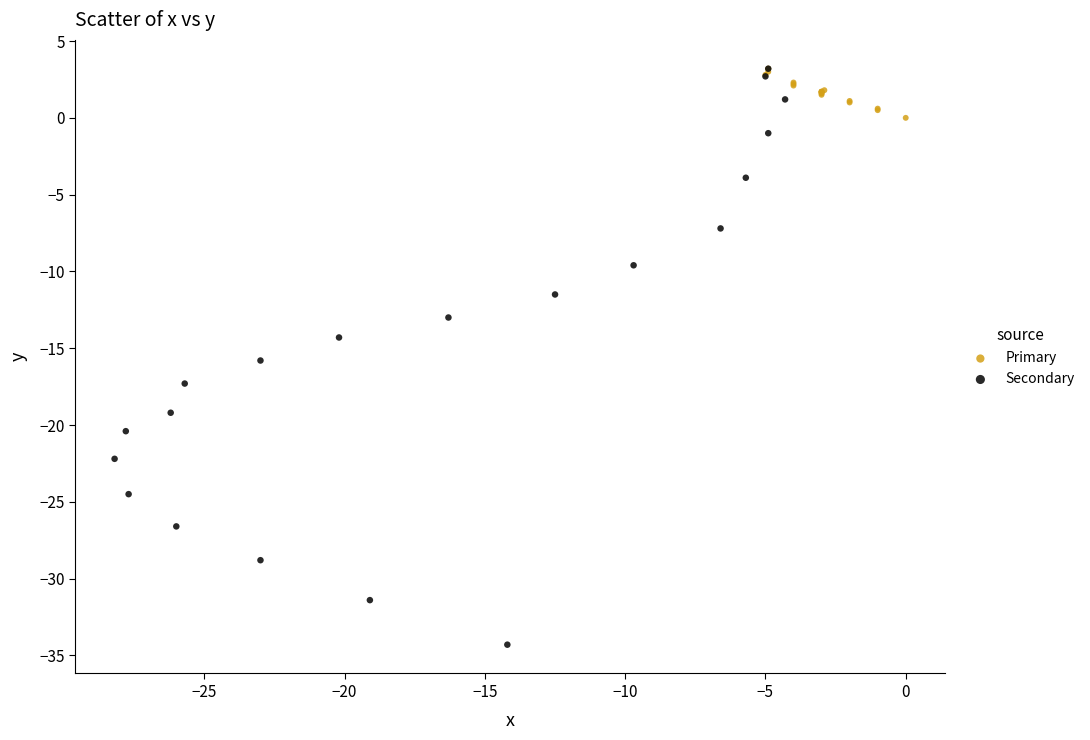

Which series has the largest Y range (max minus min)?

Secondary